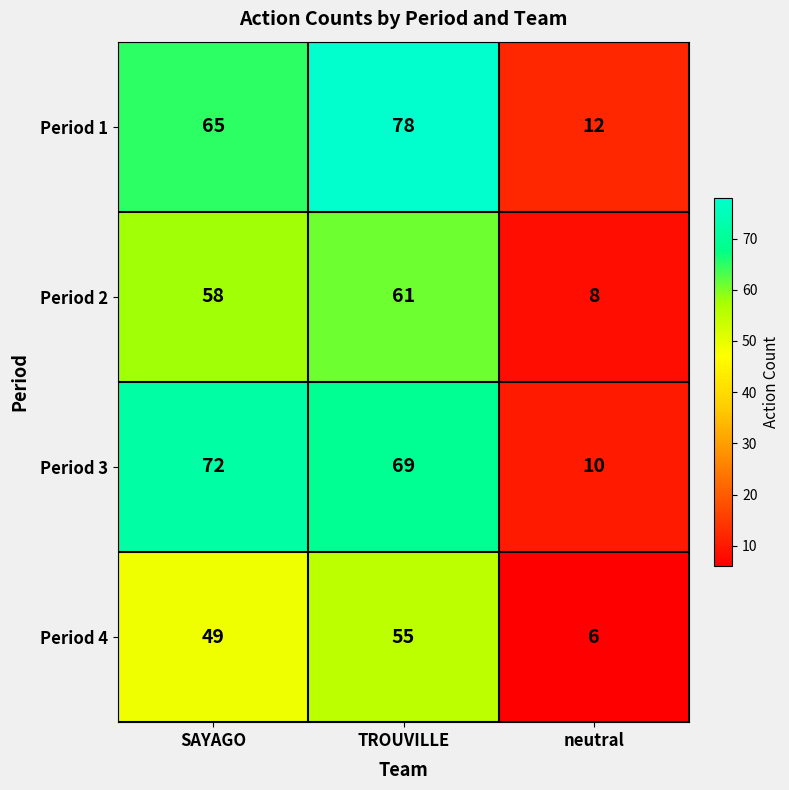

Which series has the largest range (max minus min)?

Period 1